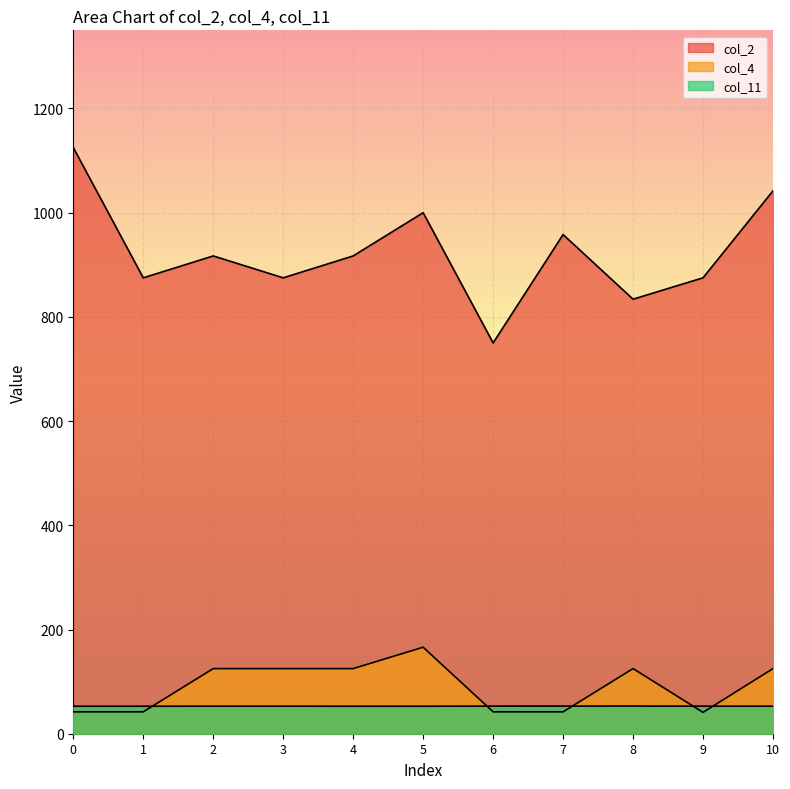

Is the value of col_11 at 1 greater than the value of col_4 at 6?

Yes